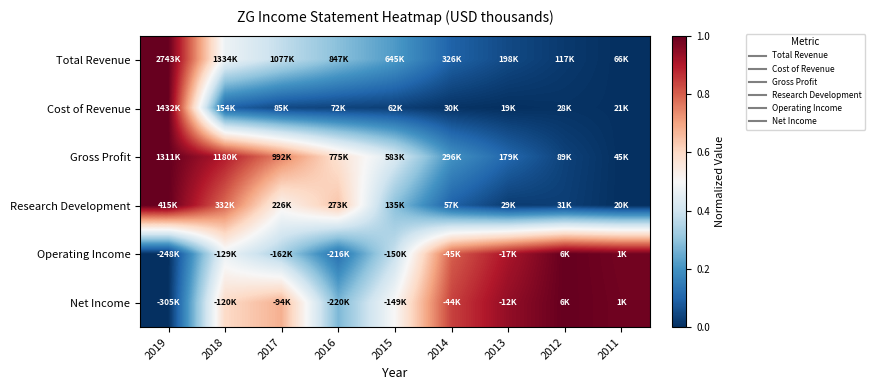

Count the number of data series in this chart.

6